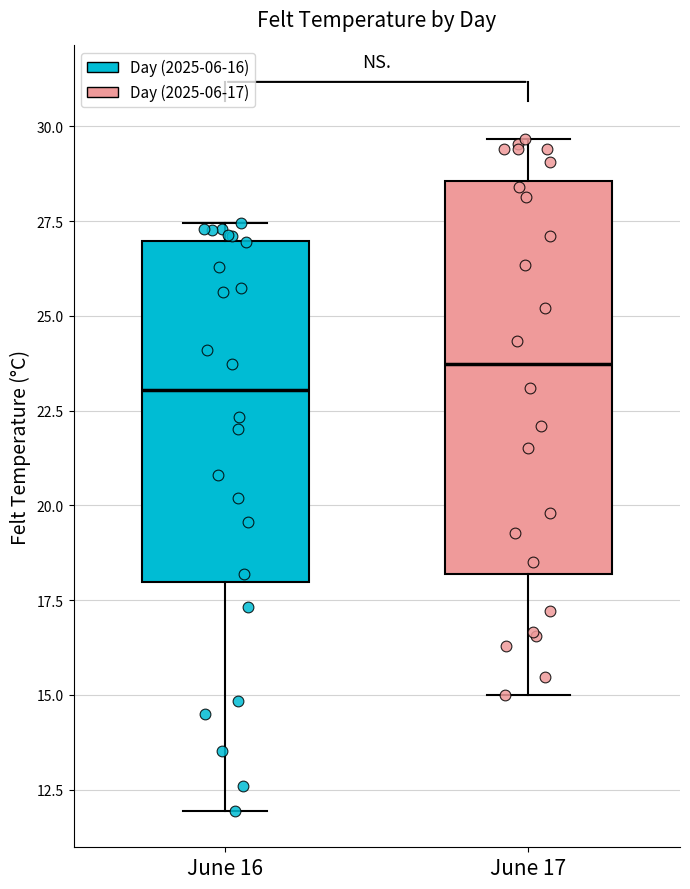

Reading left to right, transcribe this box plot: for each box, give where its median line is, the range the box spans, and where its two whiskers end, as read against the y-axis. The values are not printed on the chart, so give them approximately, as read against the axis.

June 16: median 23.0, box 18.0 to 27.0, whiskers 12.0 to 27.5
June 17: median 23.5, box 18.0 to 28.5, whiskers 15.0 to 29.5